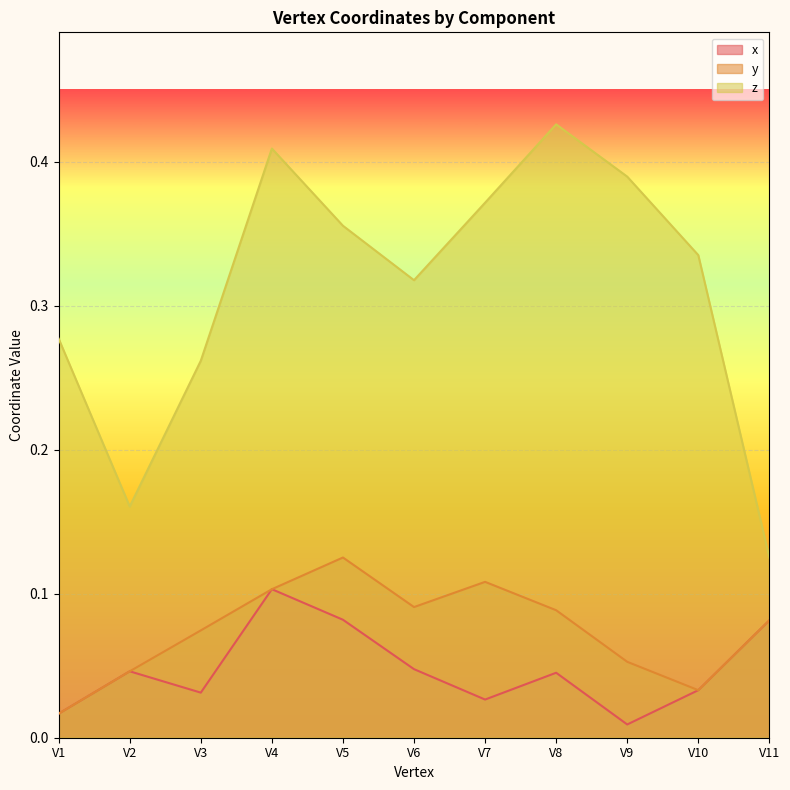

What value does the x series have at V11?

0.1